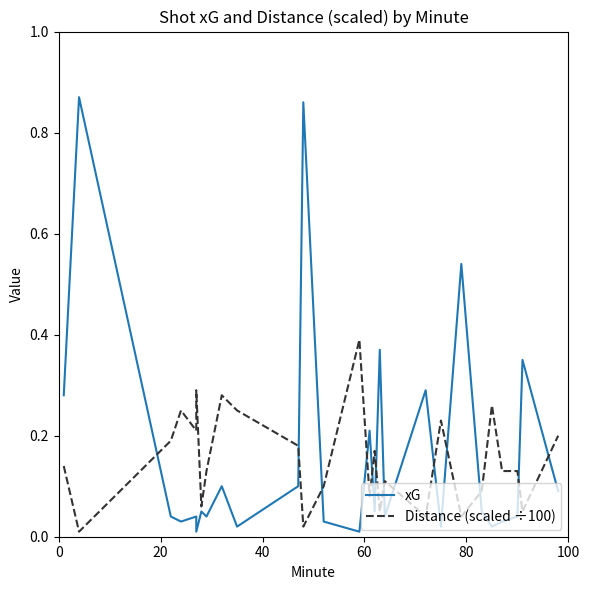

What is the maximum value shown in the chart?

0.9